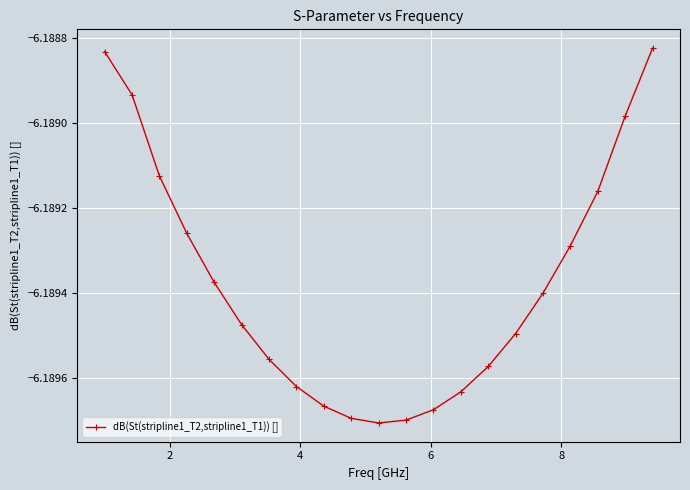

Count the number of categories in the chart.

21